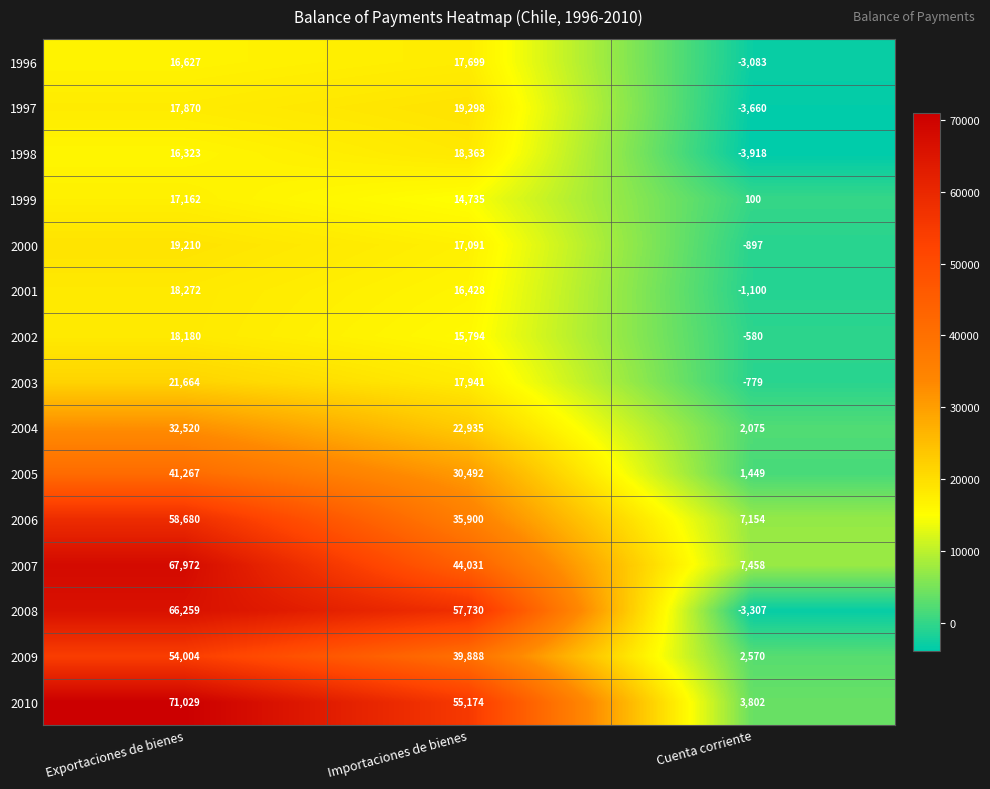

True or false: 2002 has a value of 24134 at Importaciones de bienes.

False